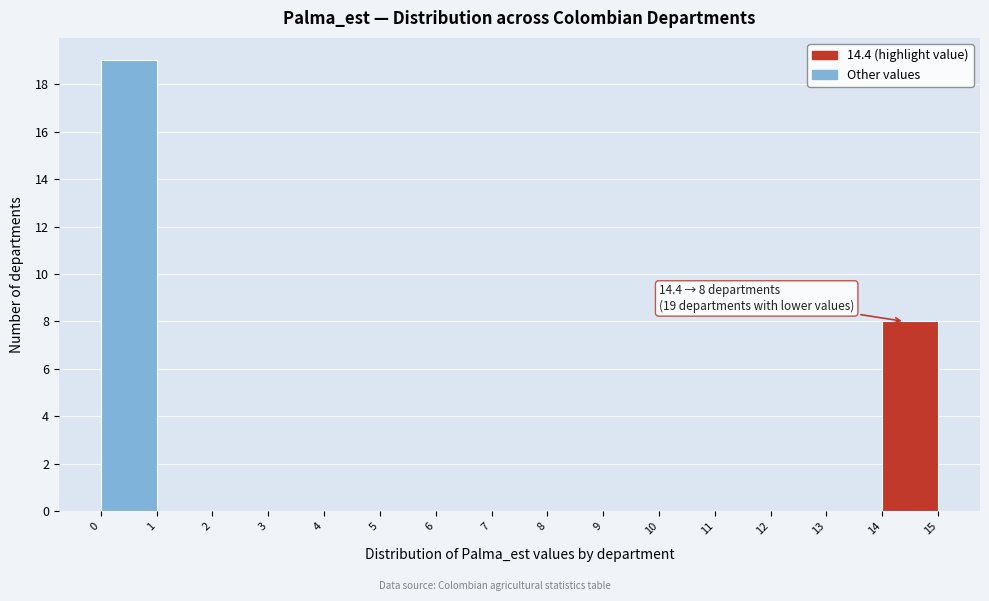

Over which range of the x-axis is the bar tallest?

0 to 1